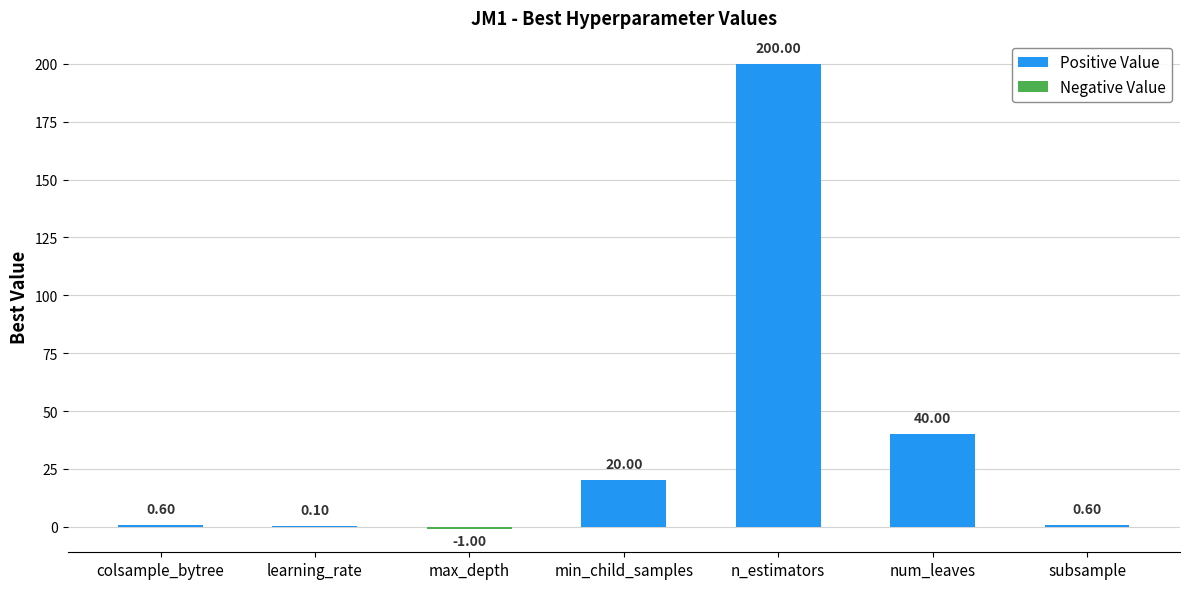

How many distinct data groups are displayed?

1